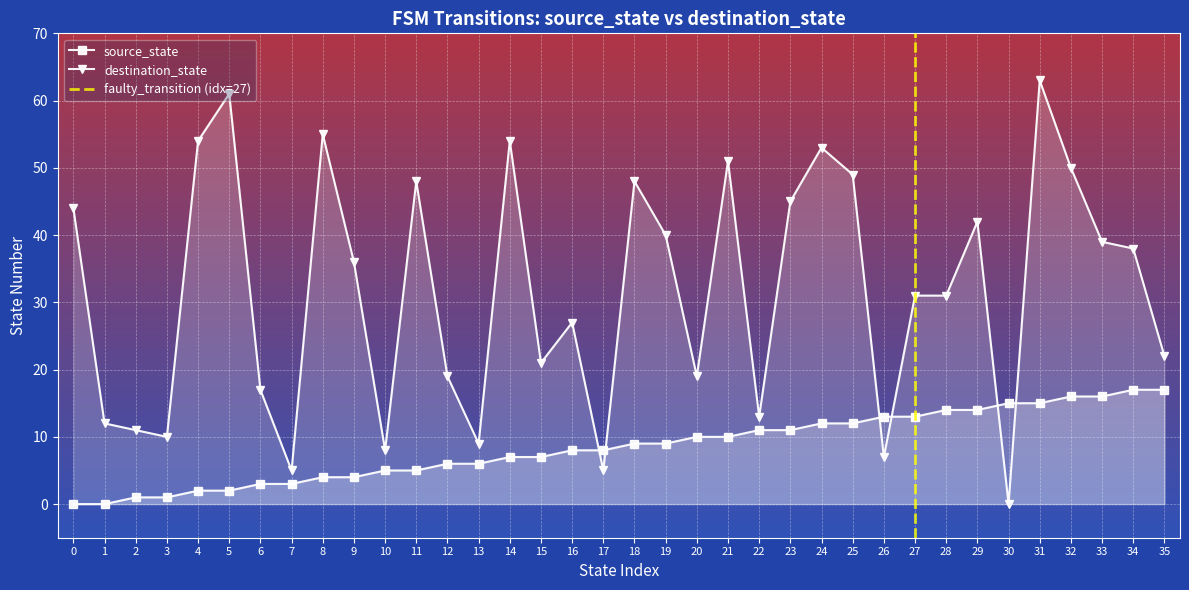

What is the difference between the maximum and second lowest values in the source_state series?

17